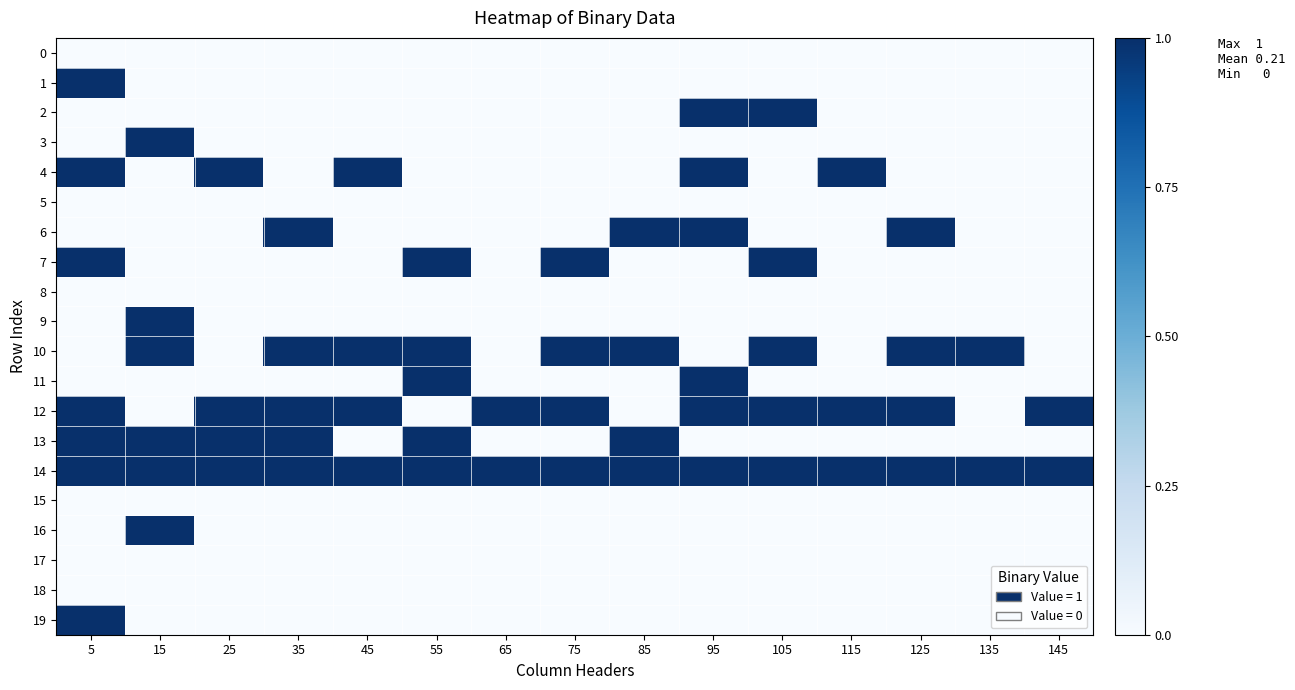

What is the greatest value displayed?

1